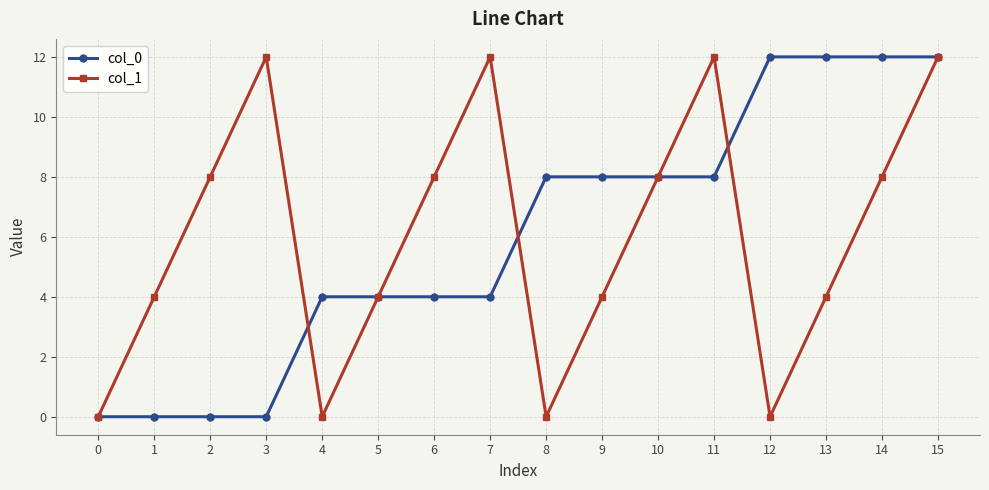

How many interior local peaks does the col_1 series have?

3